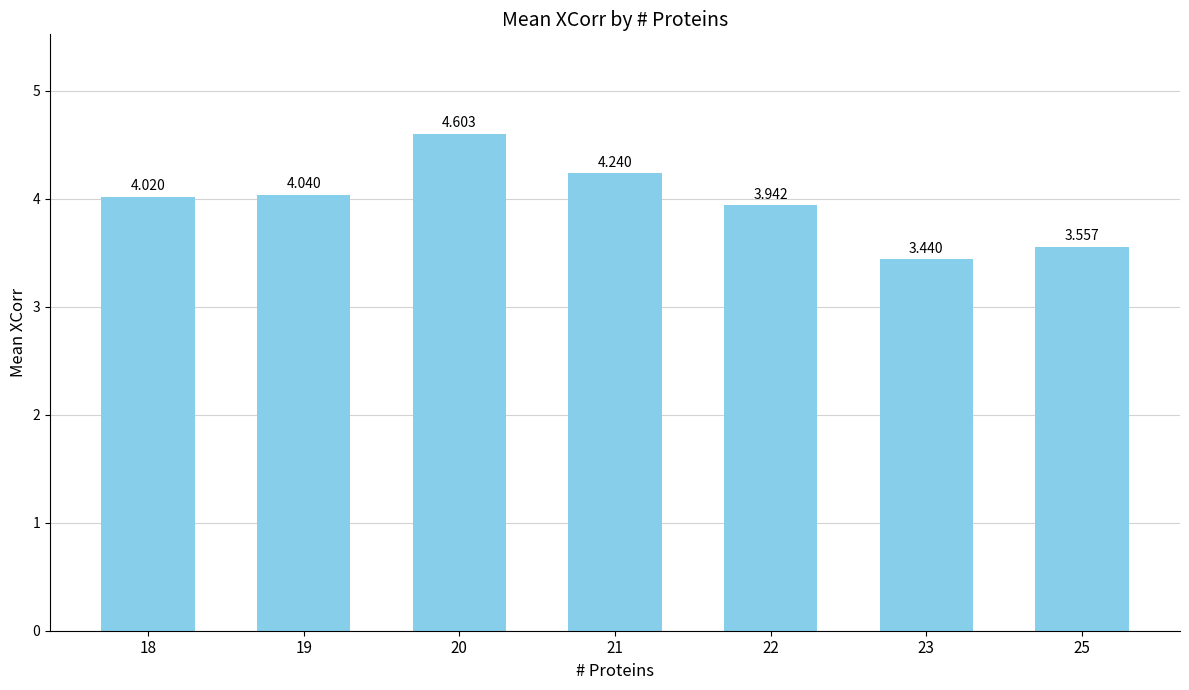

Reading left to right, transcribe all the data shown in this chart.

18=4.0	19=4.0	20=4.6	21=4.2	22=3.9	23=3.4	25=3.6